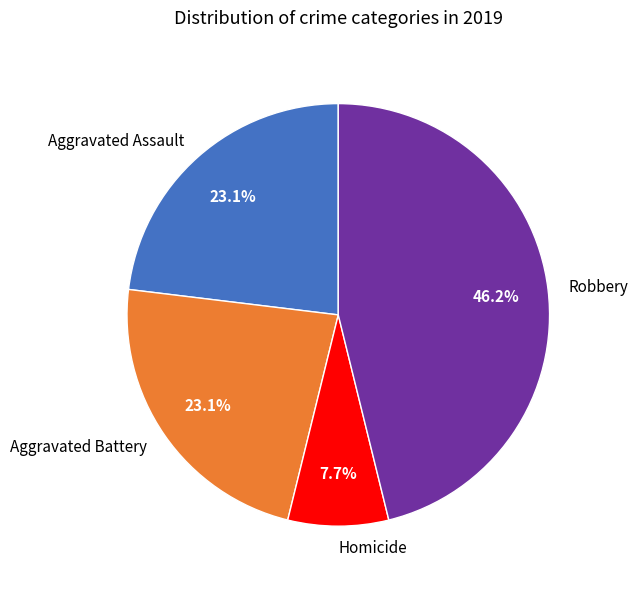

Which has a higher value, Aggravated Battery or Homicide?

Aggravated Battery